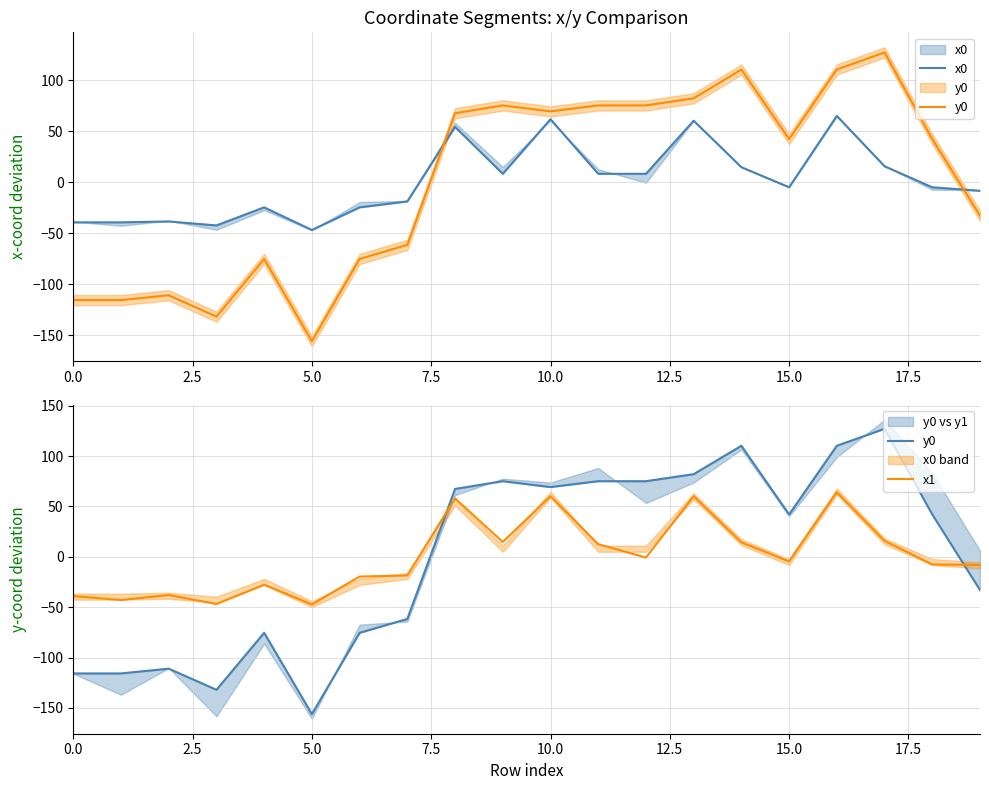

What is the difference between the maximum and minimum values in the x0 series?

111.8